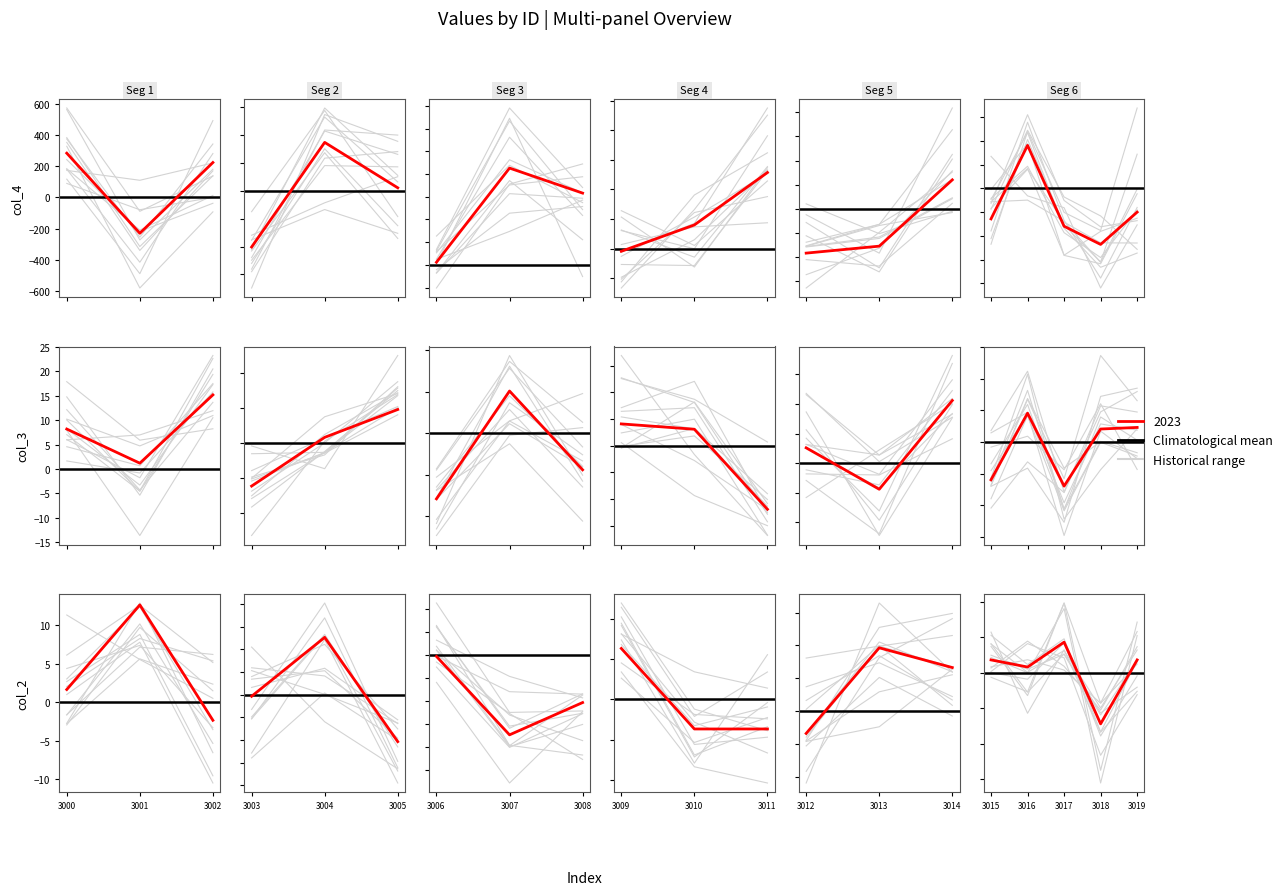

Is it true that col_2 equals 5 at 3018?

False